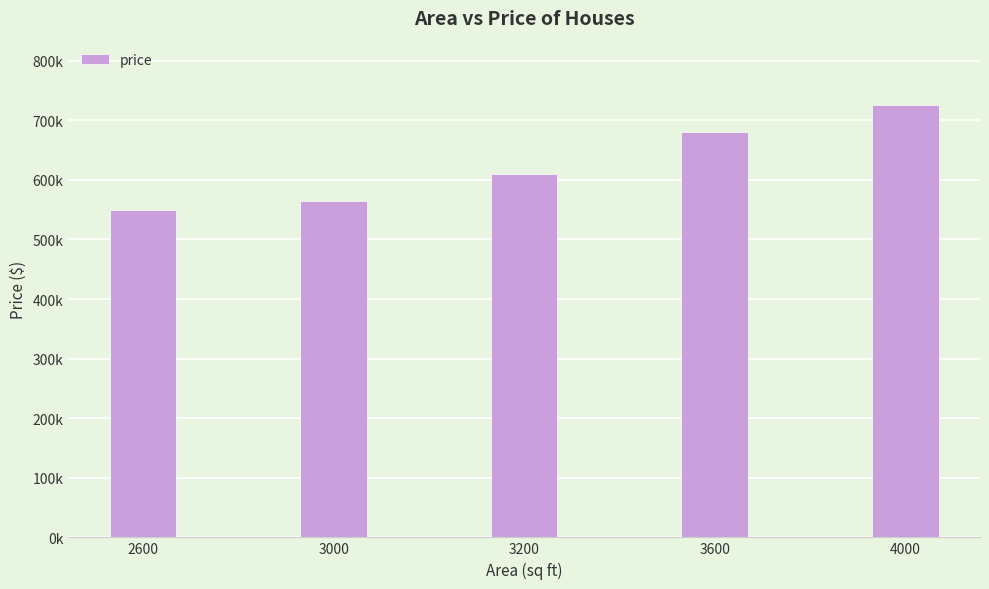

What value does the data have at 4000?

725000